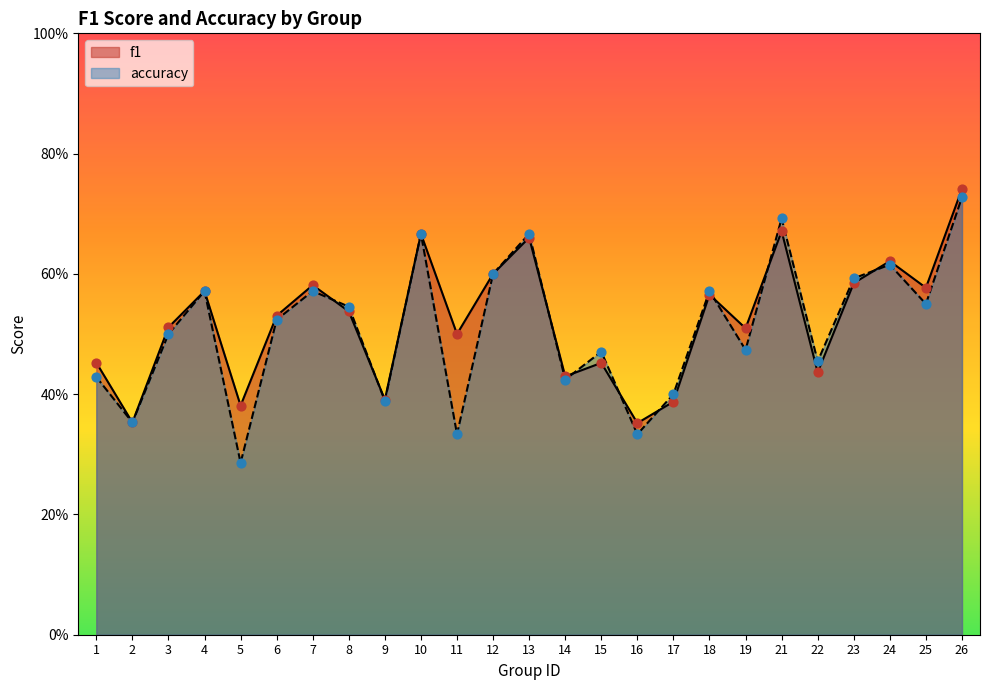

Which series has the largest total across all categories?

f1